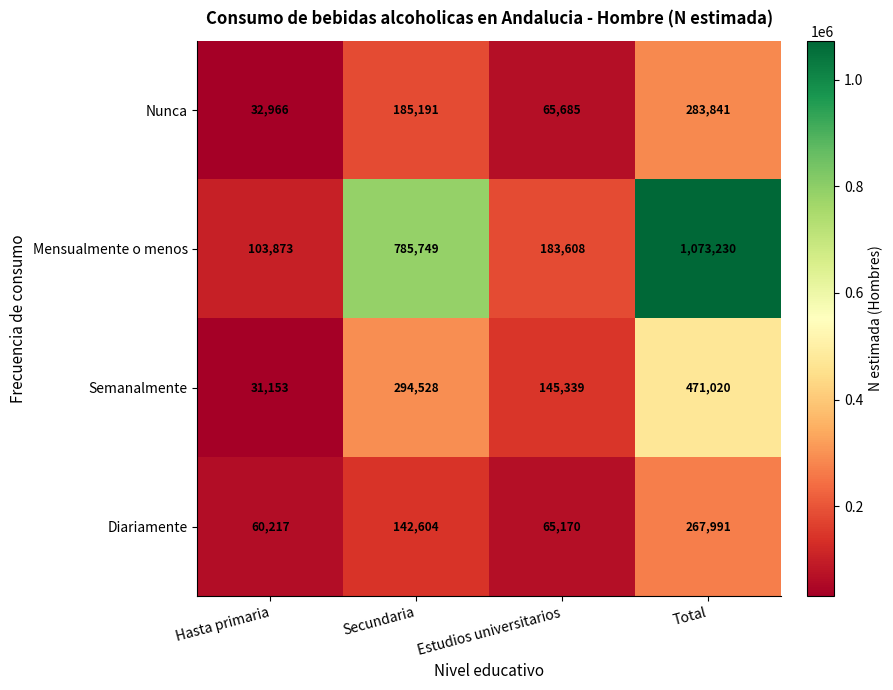

List the series in order of their peak value, lowest first.

Diariamente, Nunca, Semanalmente, Mensualmente o menos